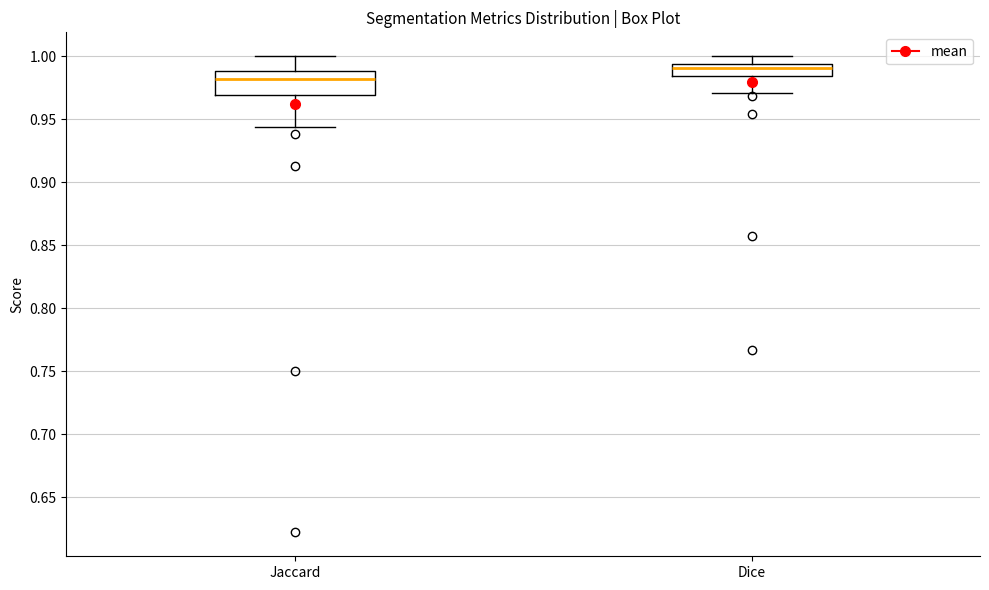

Which box has the lowest median line?

Jaccard